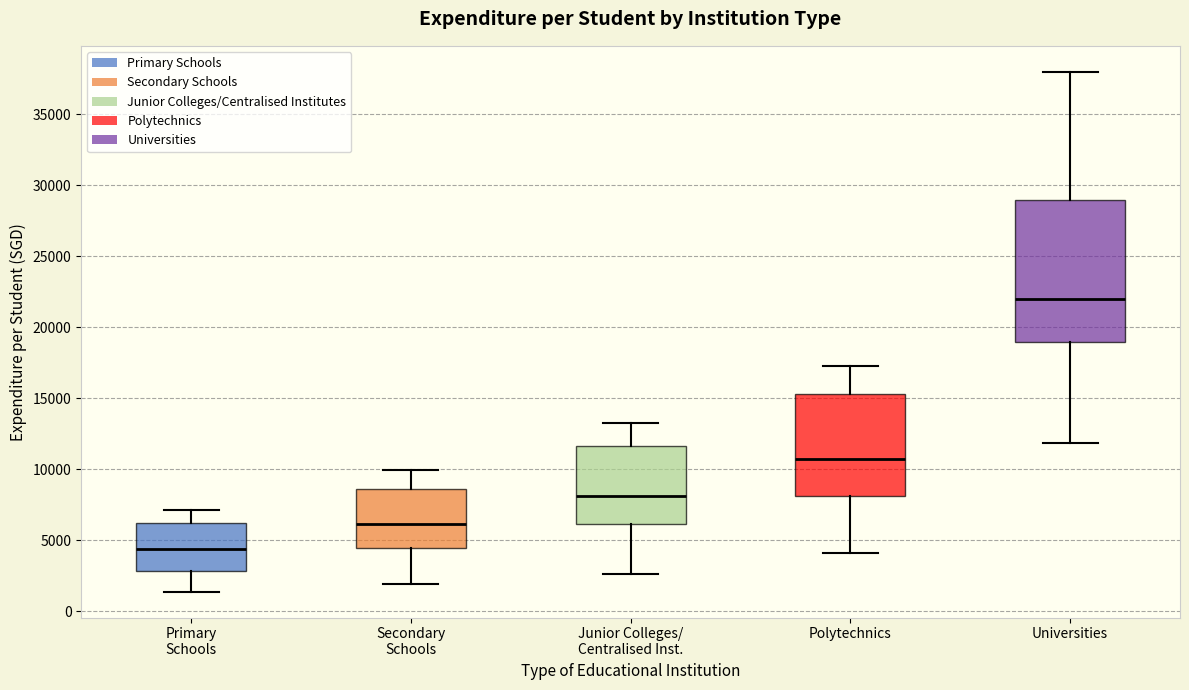

Reading left to right, read every box against the y-axis: the position of its median line, the range the box covers, and the ends of its whiskers. The values are not printed on the chart, so give them approximately, as read against the axis.

Primary Schools: median 4500, box 3000 to 6000, whiskers 1500 to 7000
Secondary Schools: median 6000, box 4500 to 8500, whiskers 2000 to 10000
Junior Colleges/ Centralised Inst.: median 8000, box 6000 to 11500, whiskers 2500 to 13500
Polytechnics: median 10500, box 8000 to 15500, whiskers 4000 to 17500
Universities: median 22000, box 19000 to 29000, whiskers 12000 to 38000